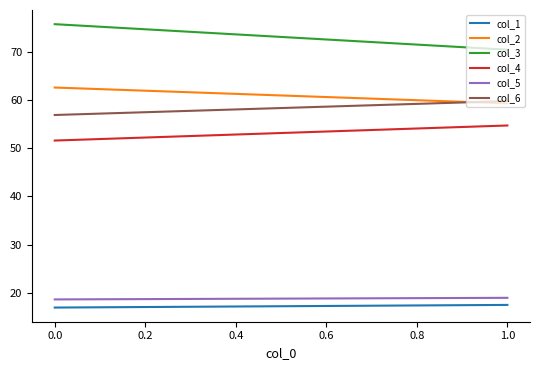

What are all the series names shown in the legend?

col_1, col_2, col_3, col_4, col_5, col_6